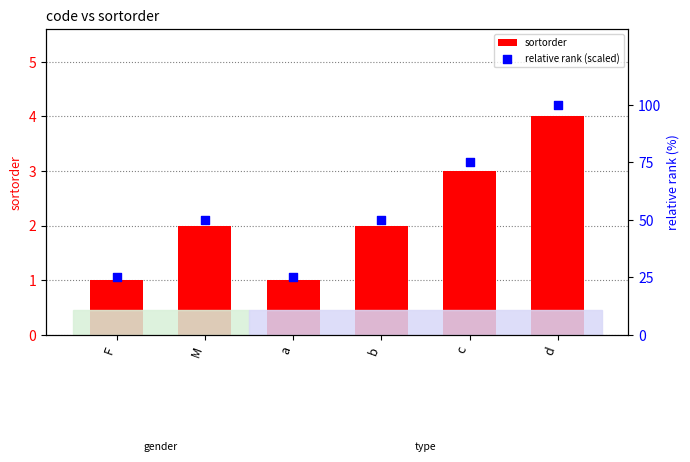

Which series has the largest Y range (max minus min)?

relative rank (scaled)